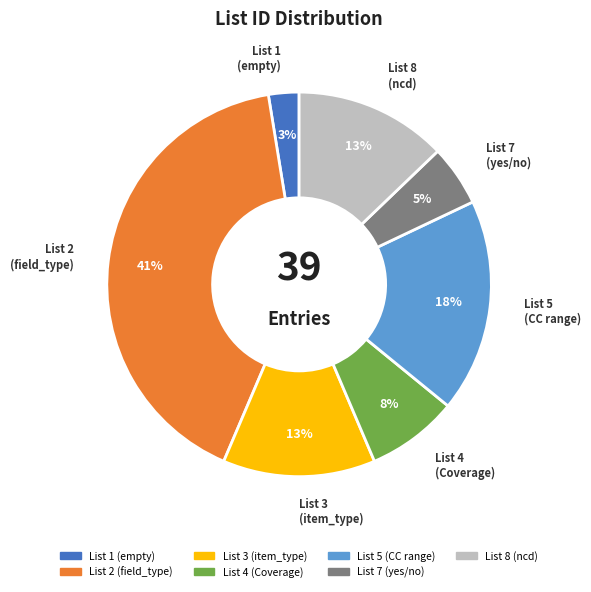

To the nearest percent, what is the average slice percentage?

14%